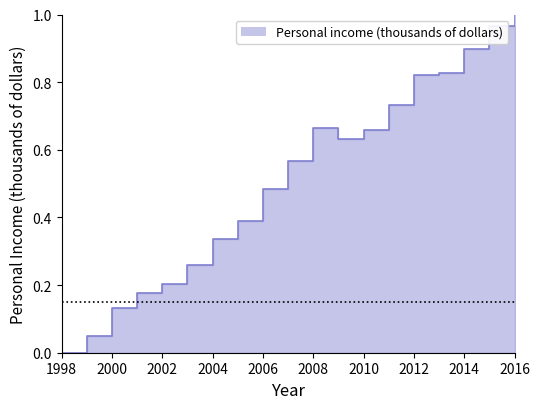

Which category has the lowest value across all series?

1998